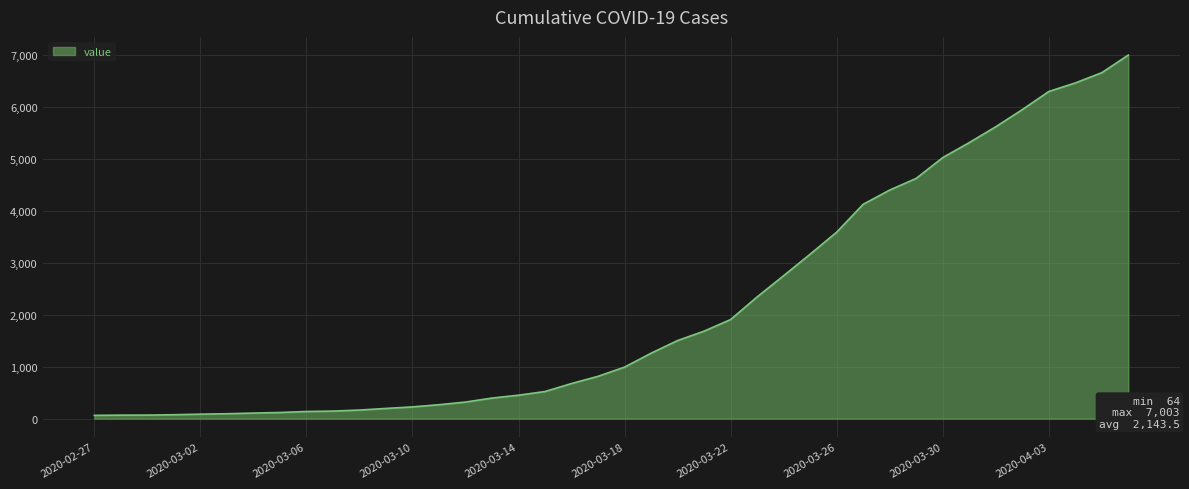

What is the difference between the maximum and minimum values?

6939